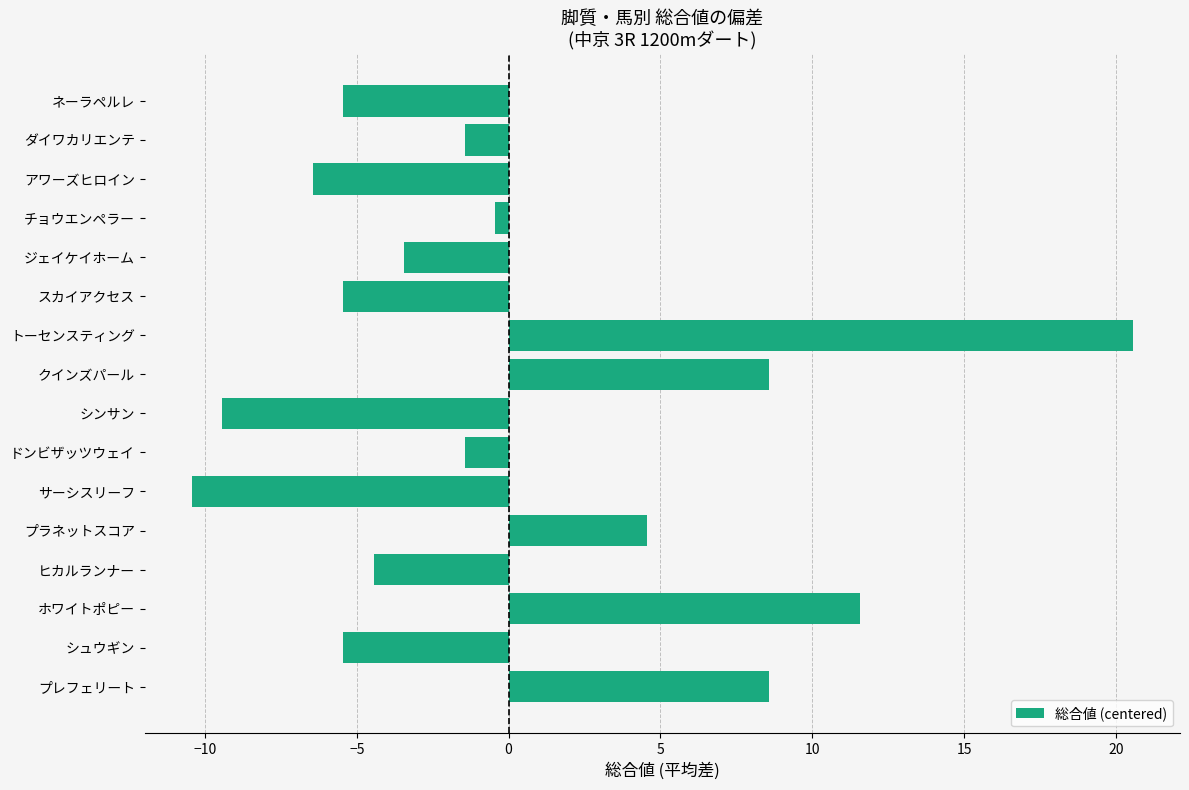

How many values are below -1?

10